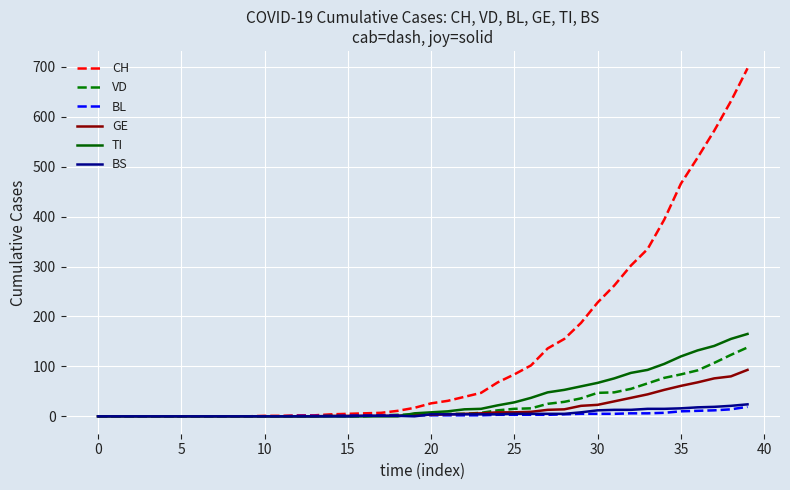

Which series has the widest spread of values?

CH